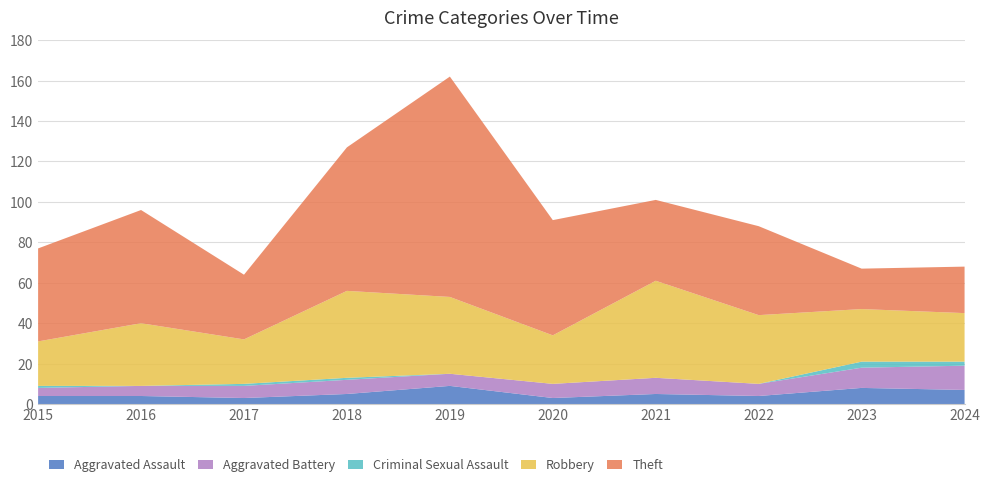

Reading left to right, transcribe all the data shown in this chart.

Aggravated Assault: 4	4	3	5	9	3	5	4	8	7
Aggravated Battery: 4	5	6	7	6	7	8	6	10	12
Criminal Sexual Assault: 1	0	1	1	0	0	0	0	3	2
Robbery: 22	31	22	43	38	24	48	34	26	24
Theft: 46	56	32	71	109	57	40	44	20	23